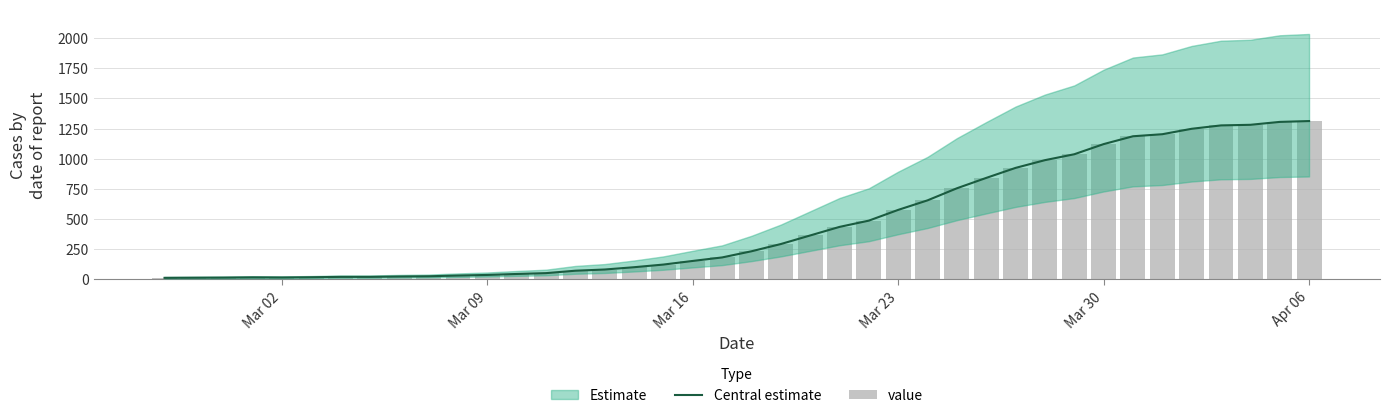

How many values in the value series exceed 233?

19